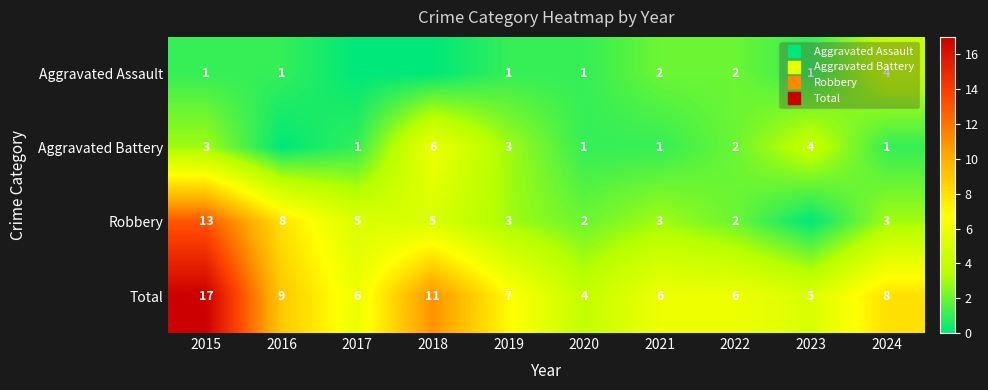

Is it true that Total equals 5 at 2023?

True